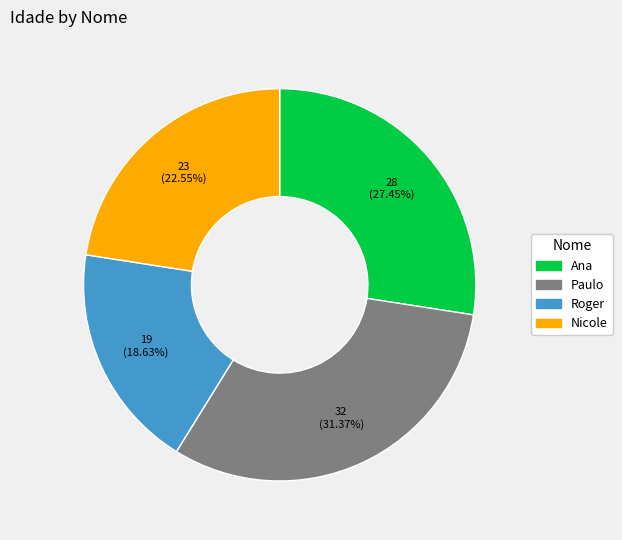

Combined, do Nicole and Paulo account for over 50%?

Yes